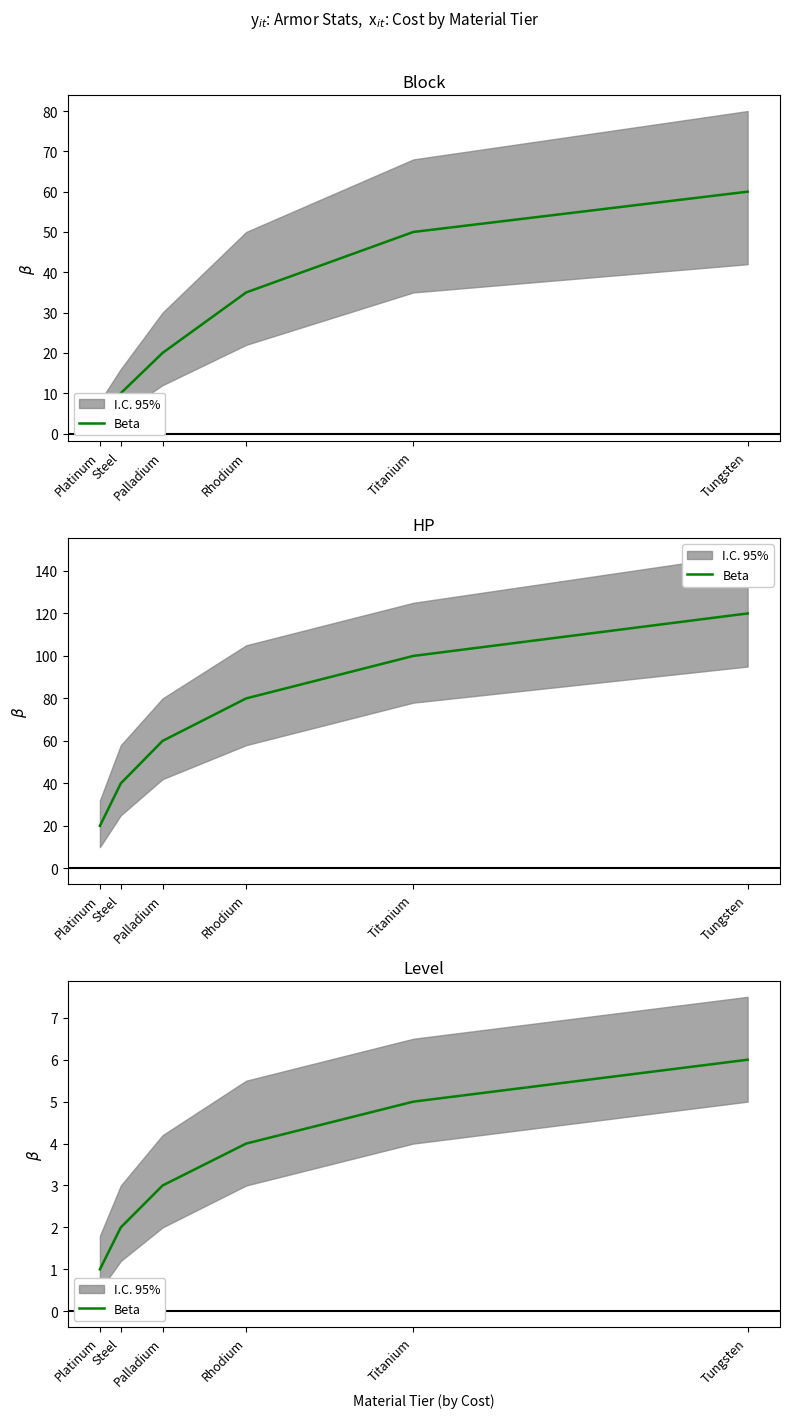

What is the minimum value shown in the chart?

1